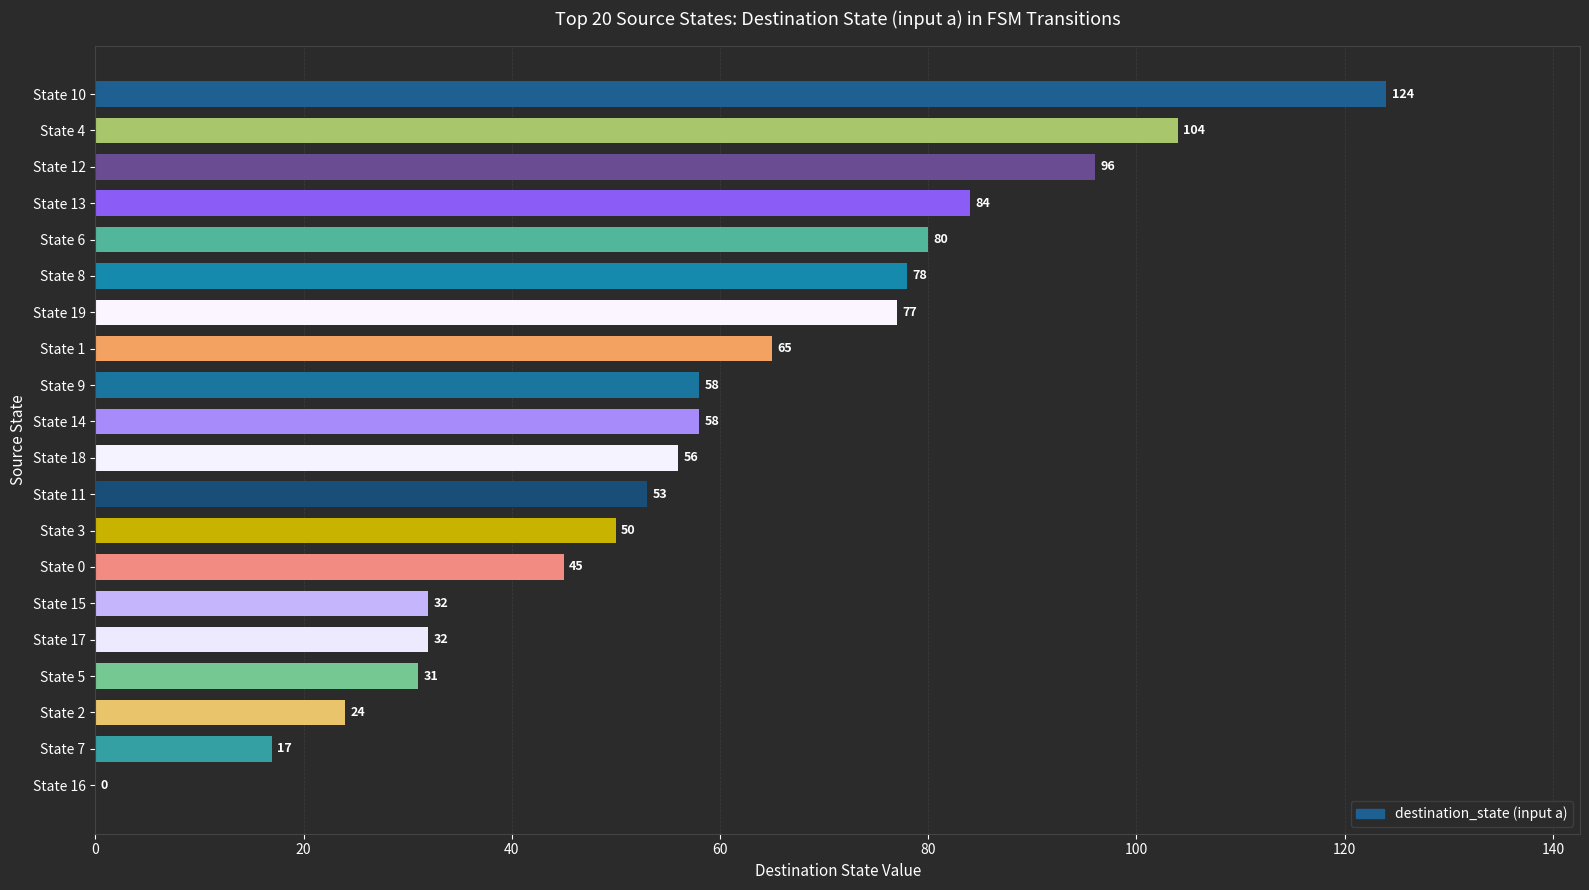

The chart shows a value of 17 at State 7. True or false?

True